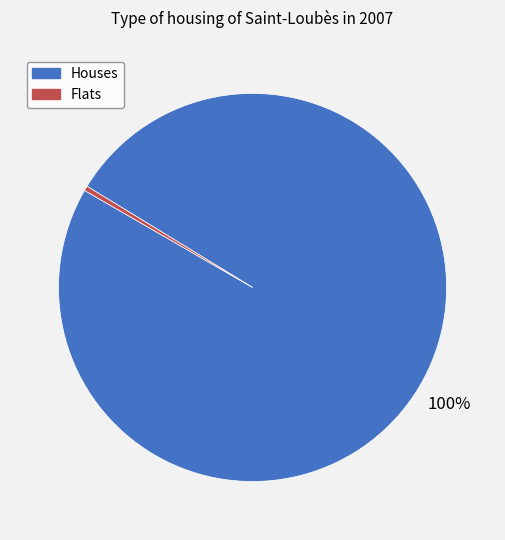

Is it true that Flats is 0% of the pie?

True